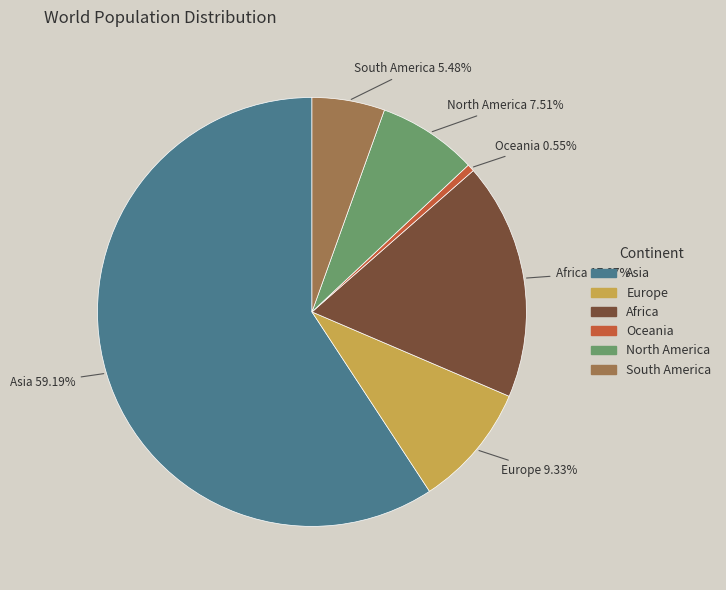

To the nearest percent, what portion does North America represent?

8%